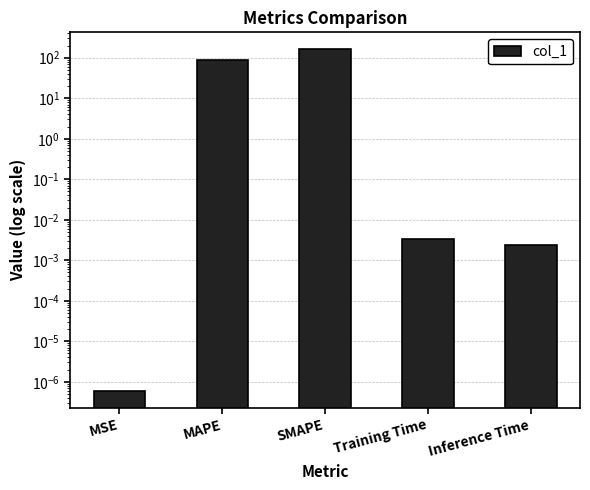

What is the greatest value displayed?

160.8